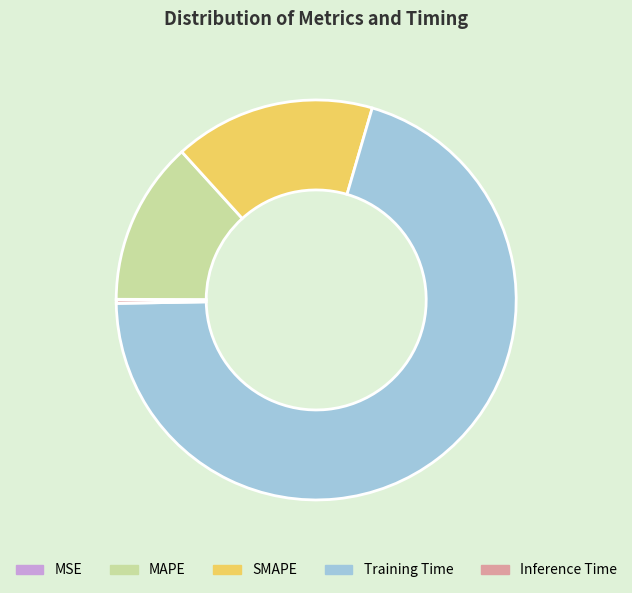

Which slice is the largest?

Training Time